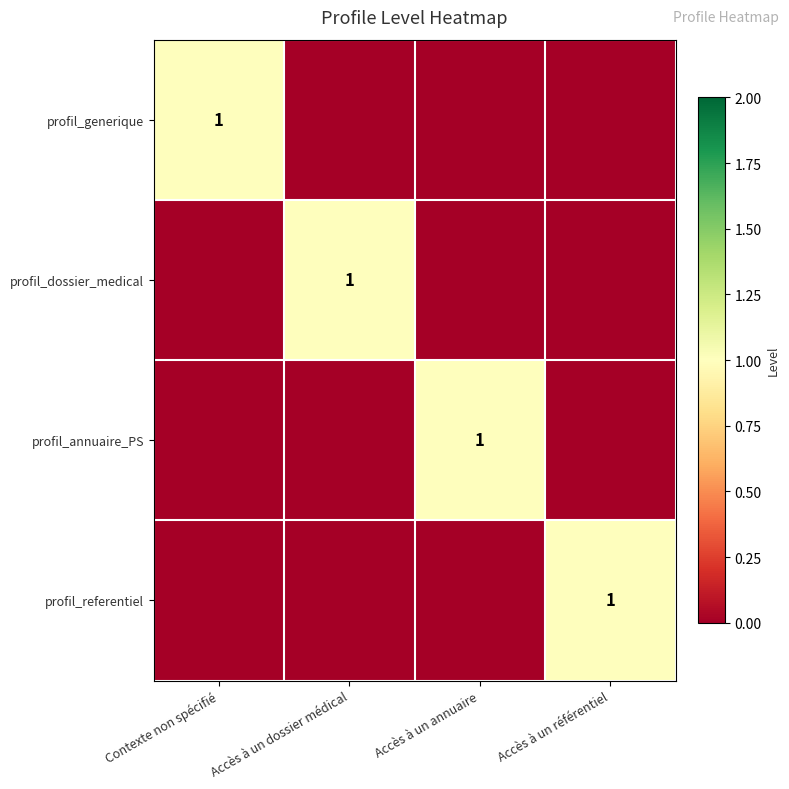

The value of profil_generique at Contexte non spécifié is 0. True or false?

False